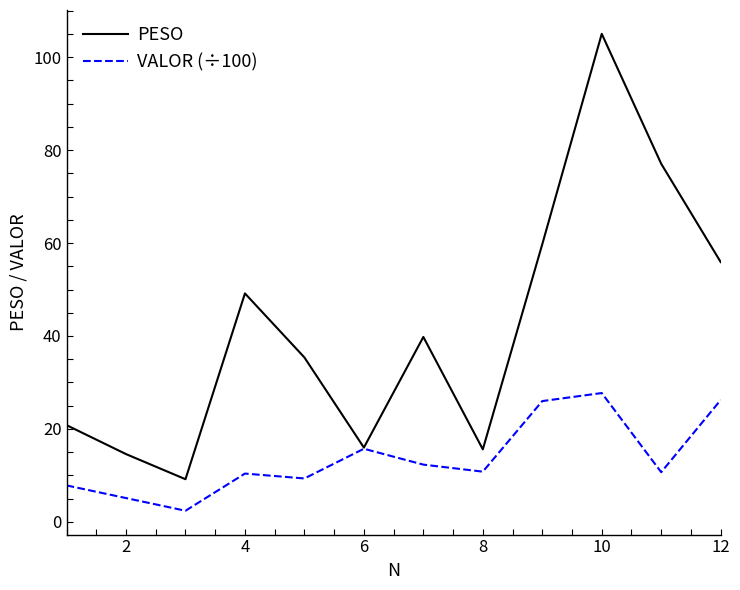

Does the chart display data point markers on the line(s)?

No